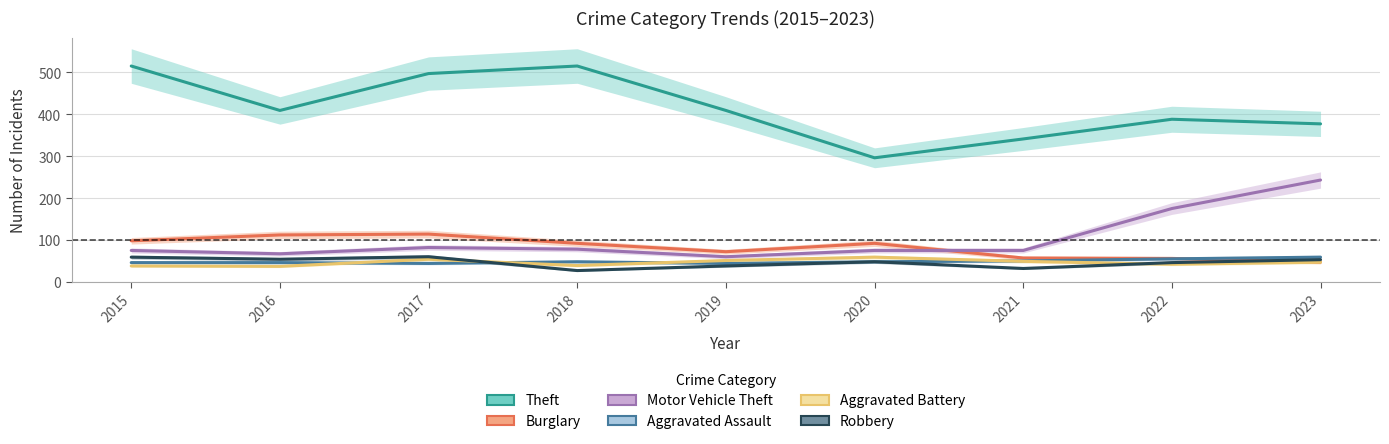

True or false: Motor Vehicle Theft and Aggravated Assault intersect in this chart.

False